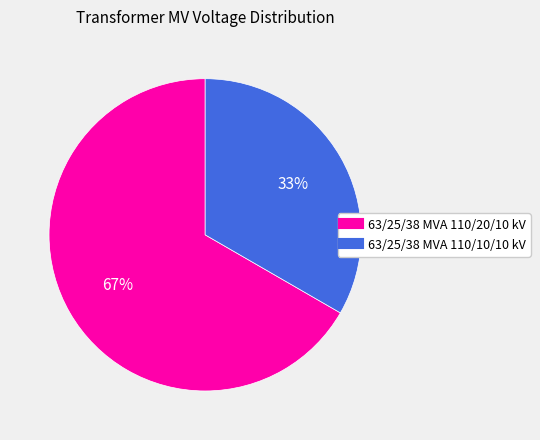

Rank the categories by value from highest to lowest.

63/25/38 MVA 110/20/10 kV, 63/25/38 MVA 110/10/10 kV